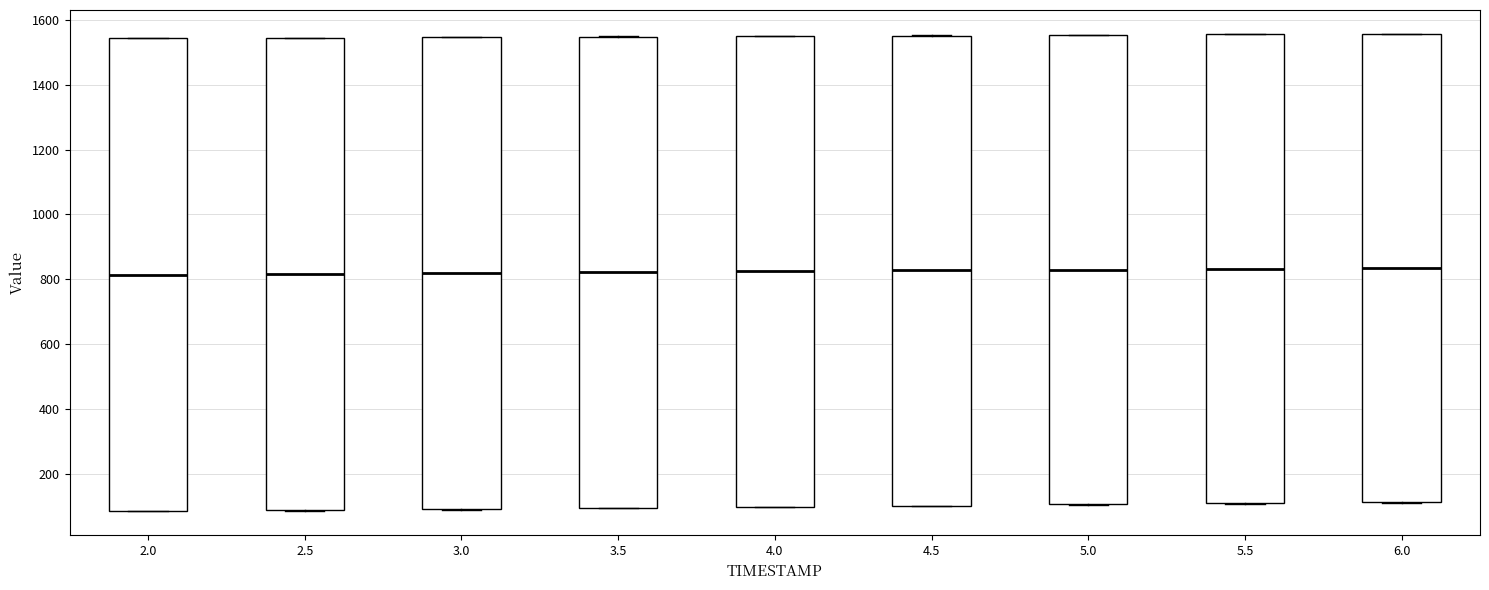

Reading left to right, read every box against the y-axis: the position of its median line, the range the box covers, and the ends of its whiskers. The values are not printed on the chart, so give them approximately, as read against the axis.

2.0: median 820, box 80 to 1540, whiskers 80 to 1540
2.5: median 820, box 80 to 1540, whiskers 80 to 1540
3.0: median 820, box 100 to 1540, whiskers 80 to 1540
3.5: median 820, box 100 to 1540, whiskers 100 to 1540
4.0: median 820, box 100 to 1560, whiskers 100 to 1560
4.5: median 820, box 100 to 1560, whiskers 100 to 1560
5.0: median 820, box 100 to 1560, whiskers 100 to 1560
5.5: median 840, box 100 to 1560, whiskers 100 to 1560
6.0: median 840, box 120 to 1560, whiskers 120 to 1560